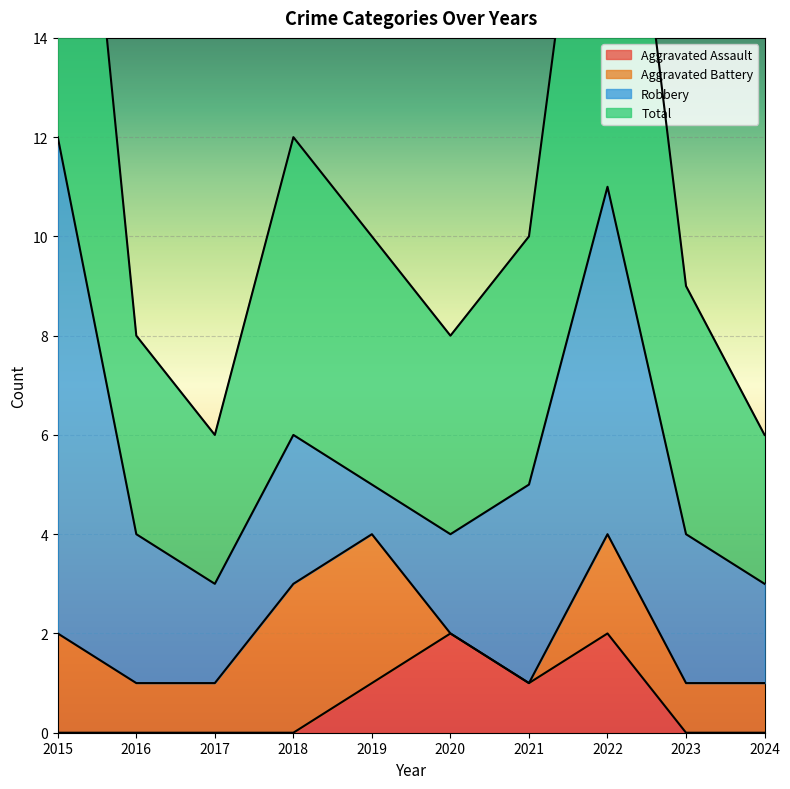

At which label does Aggravated Assault reach its minimum?

2015